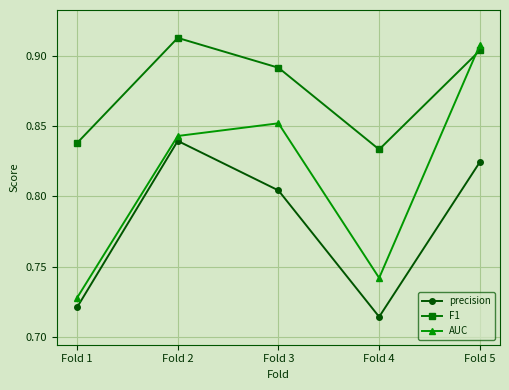

What is the difference between the maximum and minimum values in the AUC series?

0.2